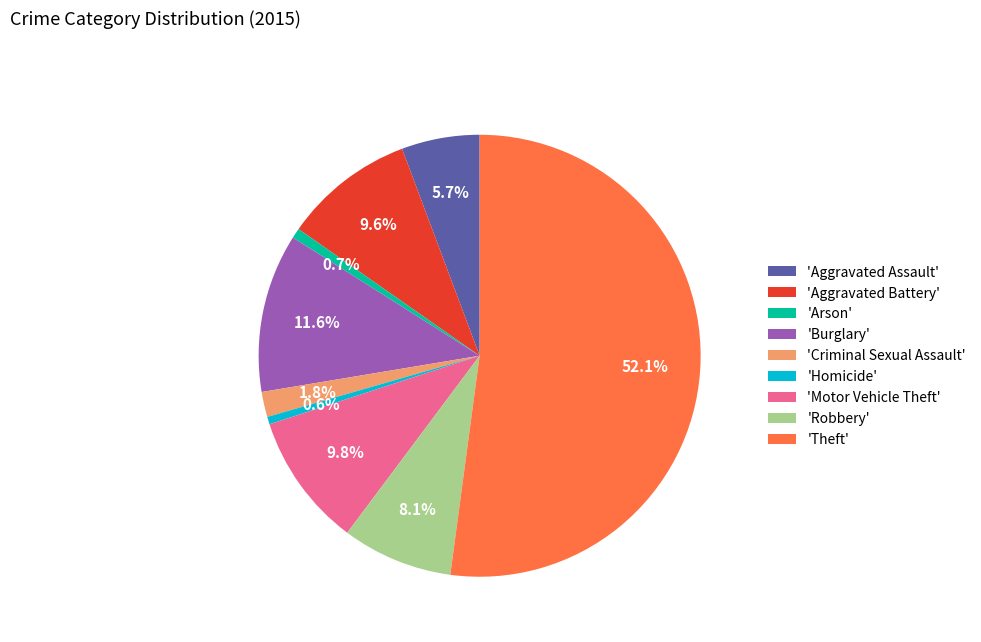

Which category has the biggest portion of the pie?

'Theft'